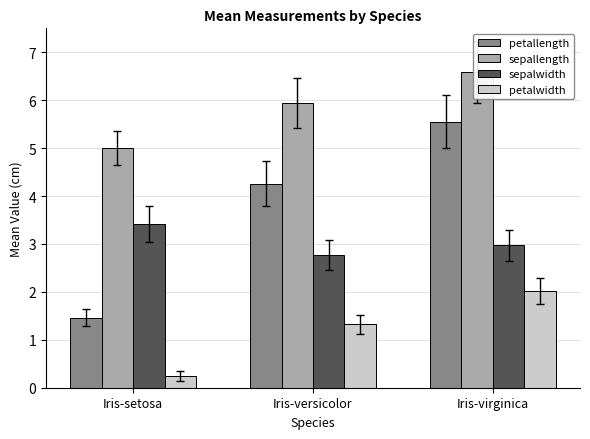

List the series in order of their peak value, highest first.

sepallength, petallength, sepalwidth, petalwidth